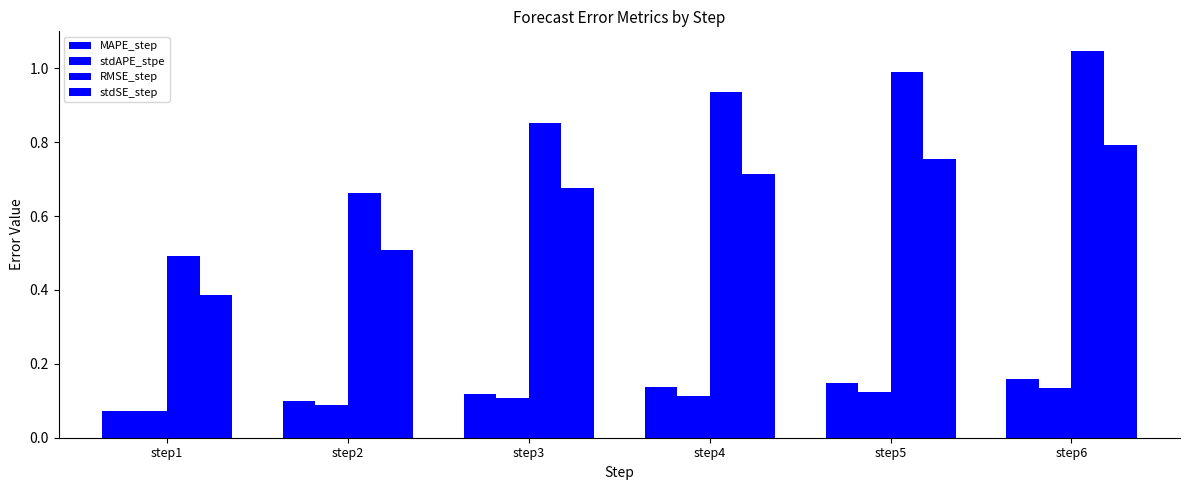

How many categories are shown in the chart?

6